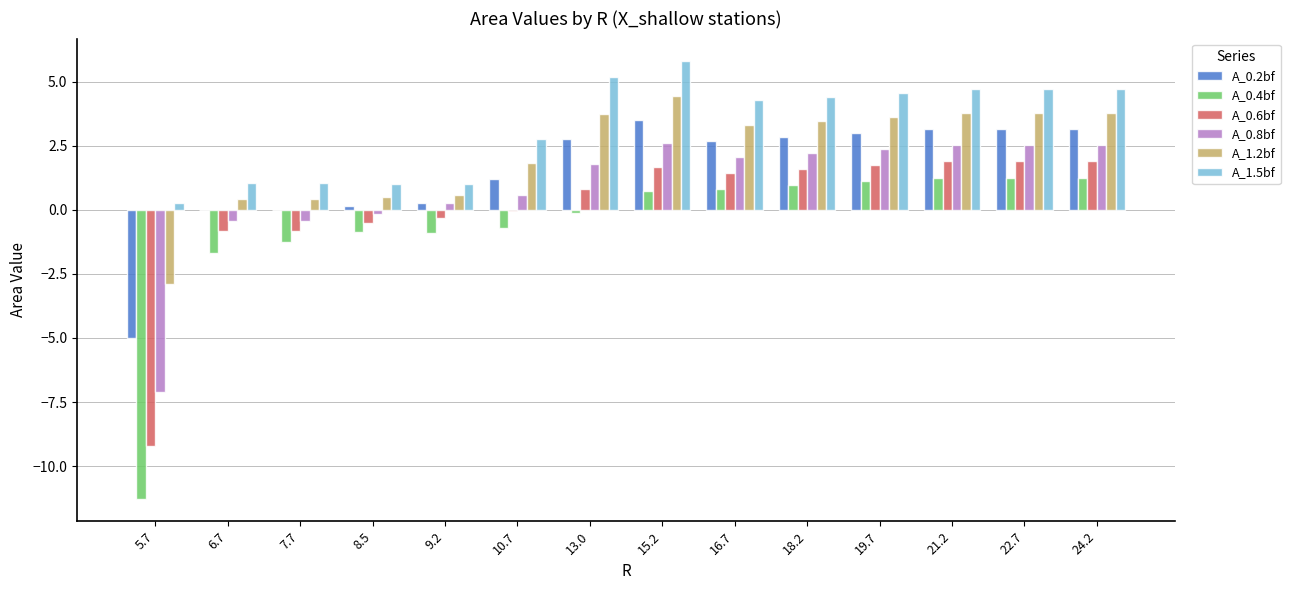

At which category is the sum across all series the highest?

15.2